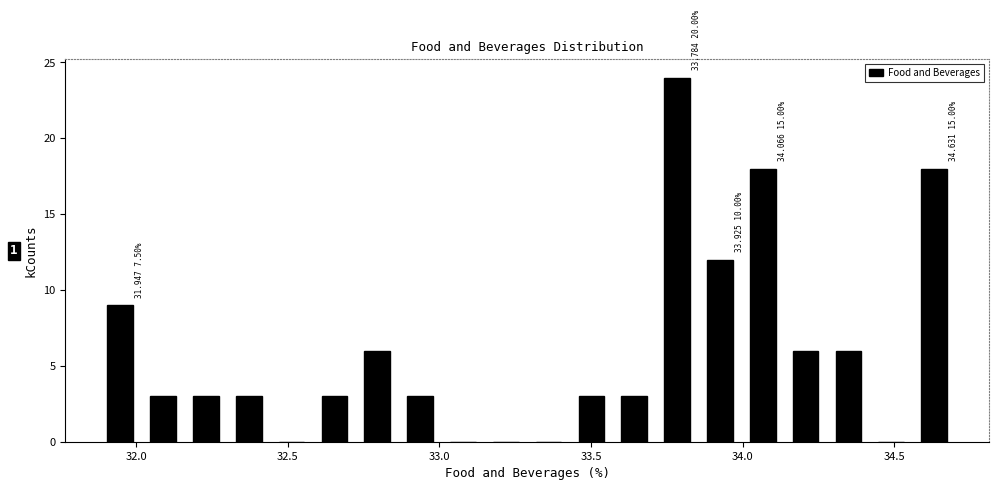

Around what value on the x-axis is the tallest bar? Give the approximate position of its centre, as read against the axis.

33.80